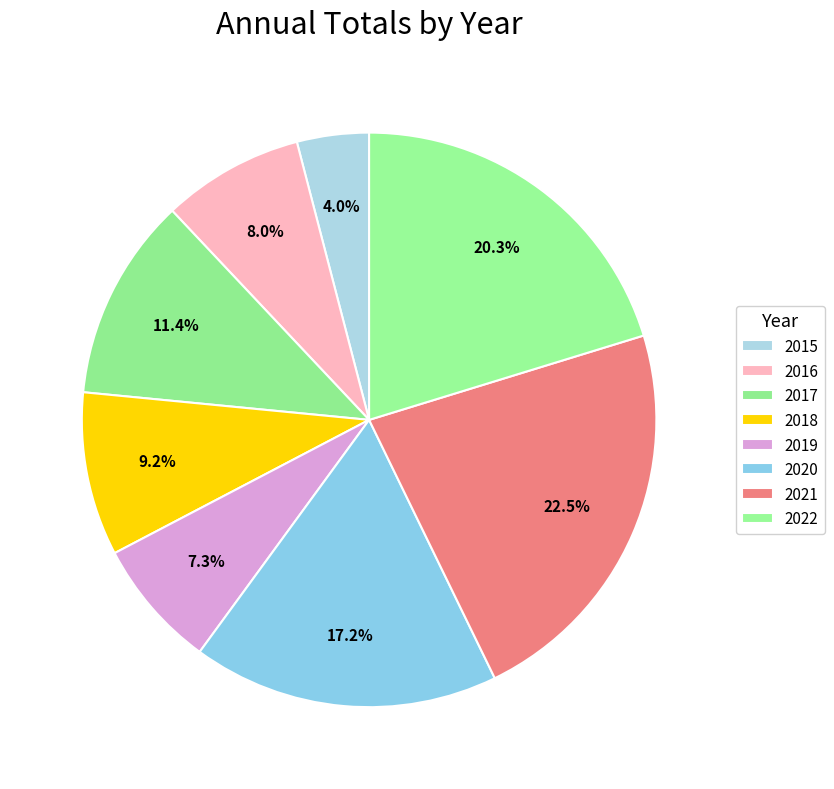

Is there any slice that represents more than half of the pie?

No